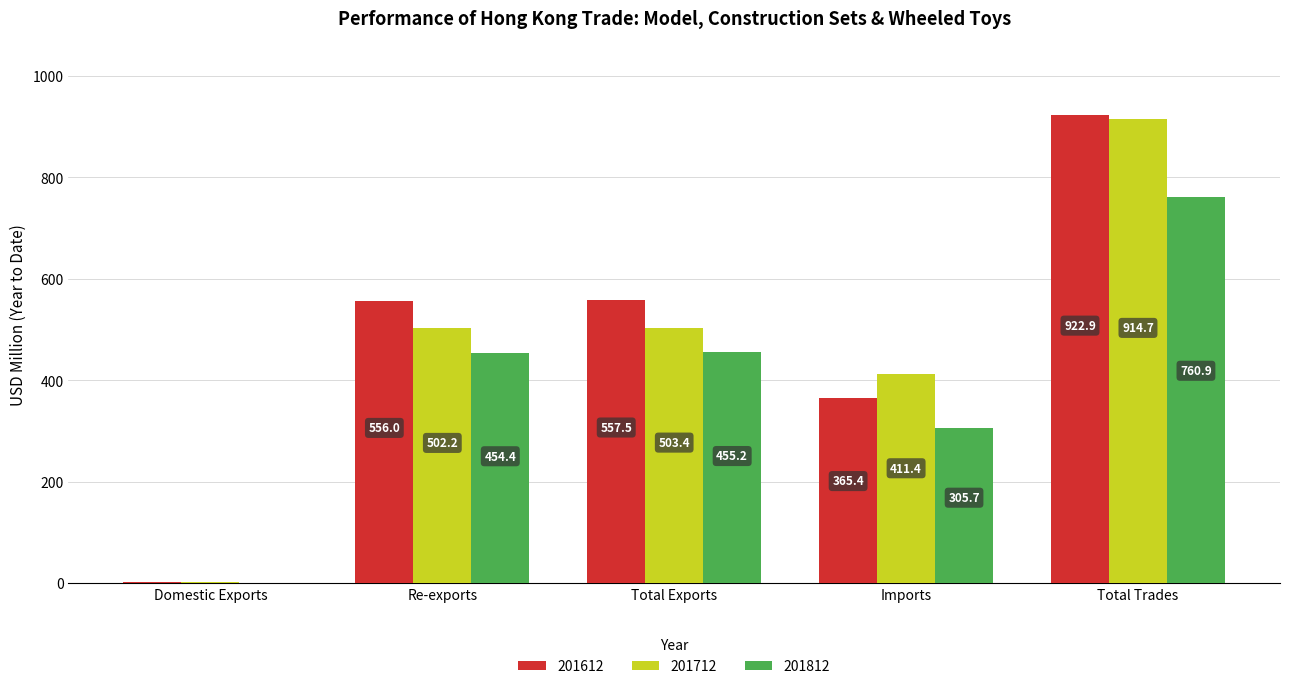

What is the approximate value of 201612 at Total Trades?

922.9